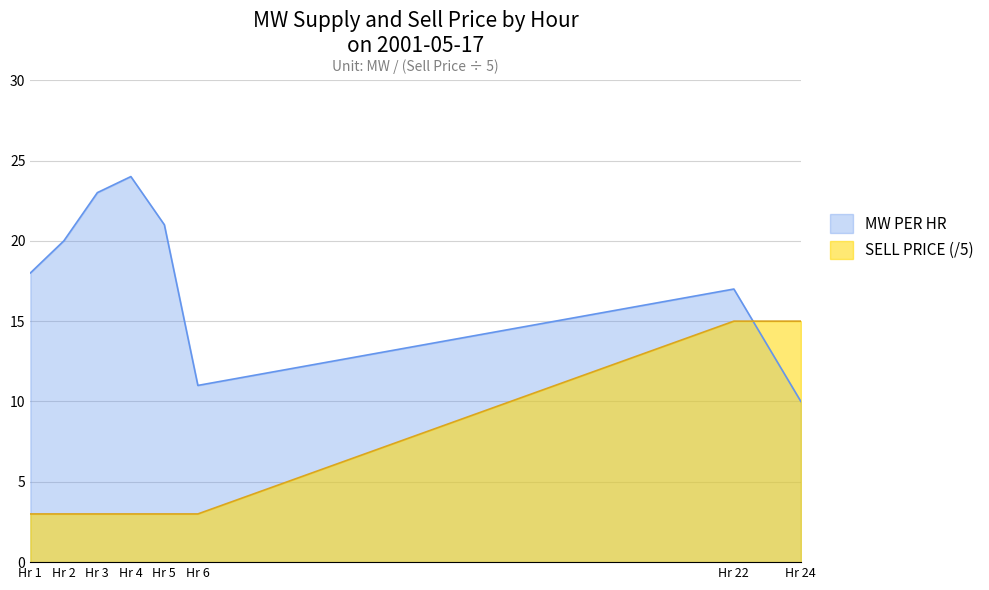

True or false: SELL PRICE (/5) and MW PER HR cross at least once.

True